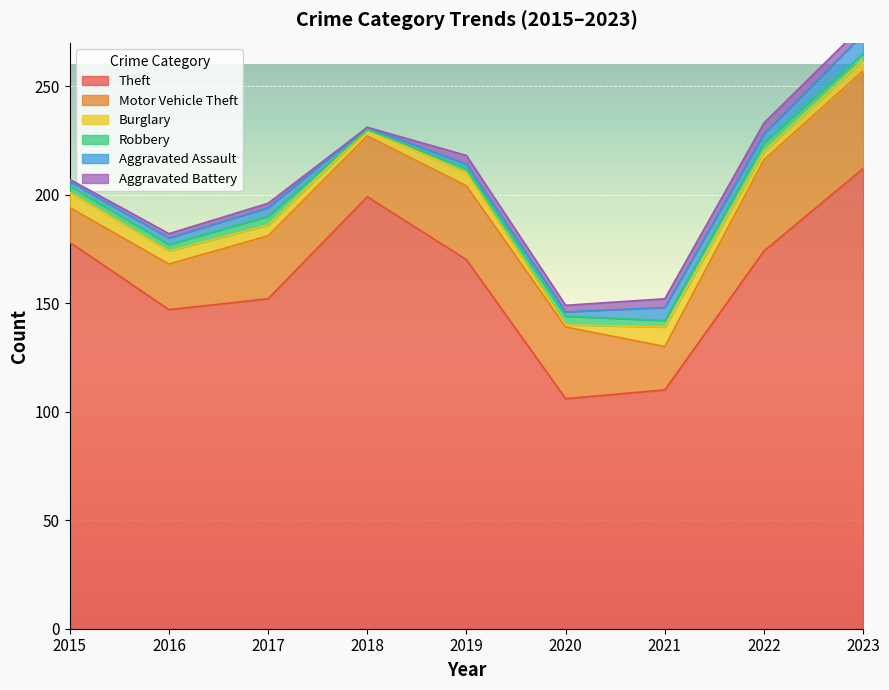

What is the average value of the Aggravated Battery series?

3